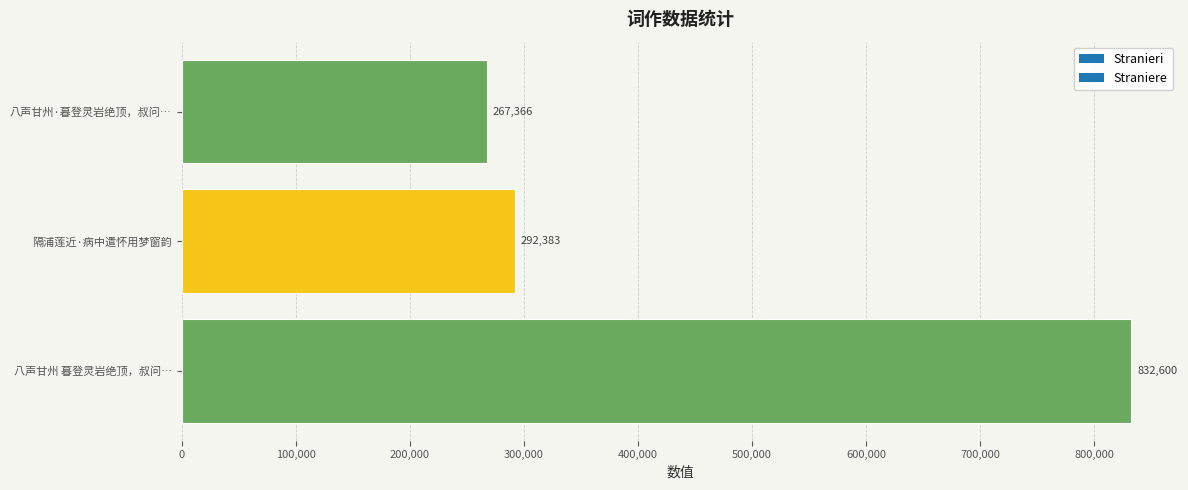

The chart shows a value of 267366 at 八声甘州·暮登灵岩绝顶，叔问…. True or false?

True